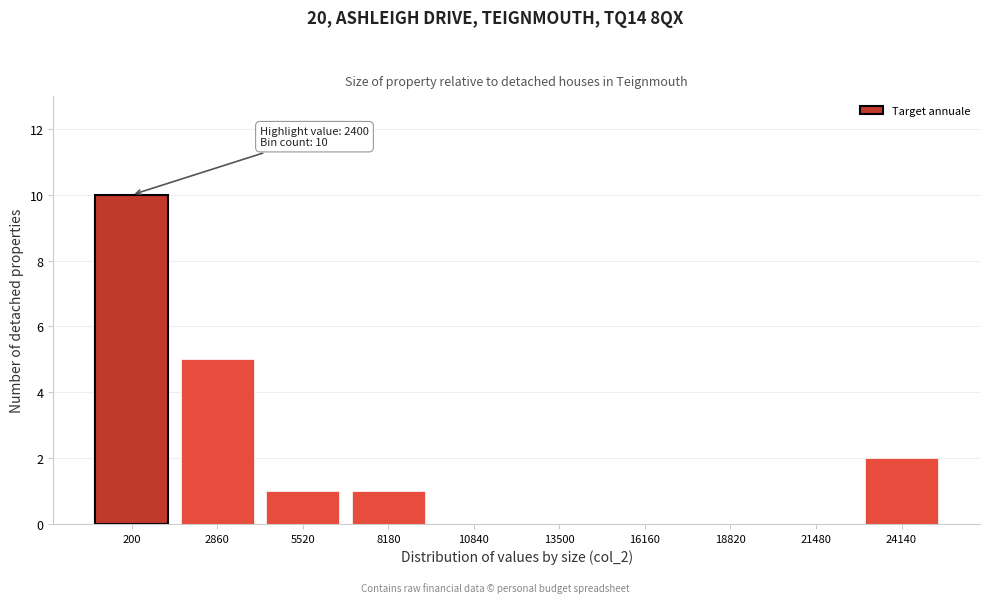

Reading left to right, list all the values displayed in this chart.

200=10	2860=5	5520=1	8180=1	10840=0	13500=0	16160=0	18820=0	21480=0	24140=2